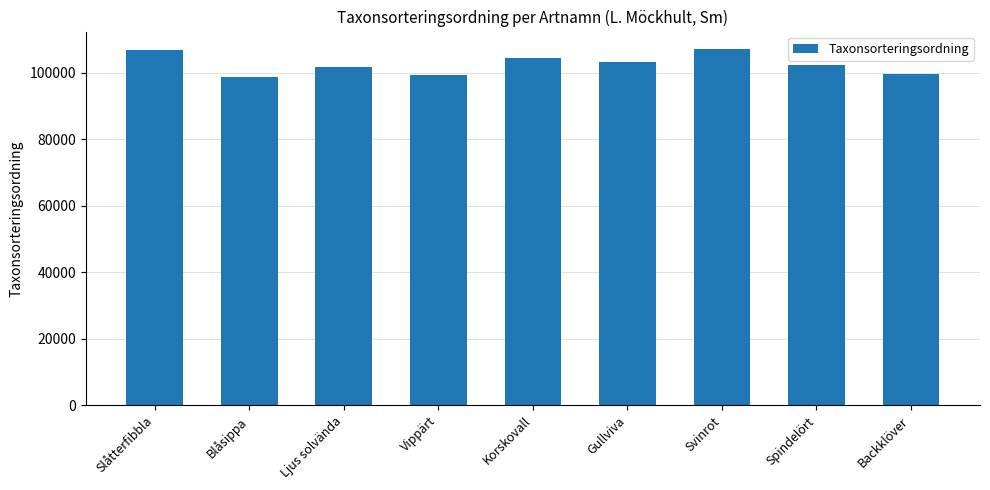

What is the sum of all values?

922687